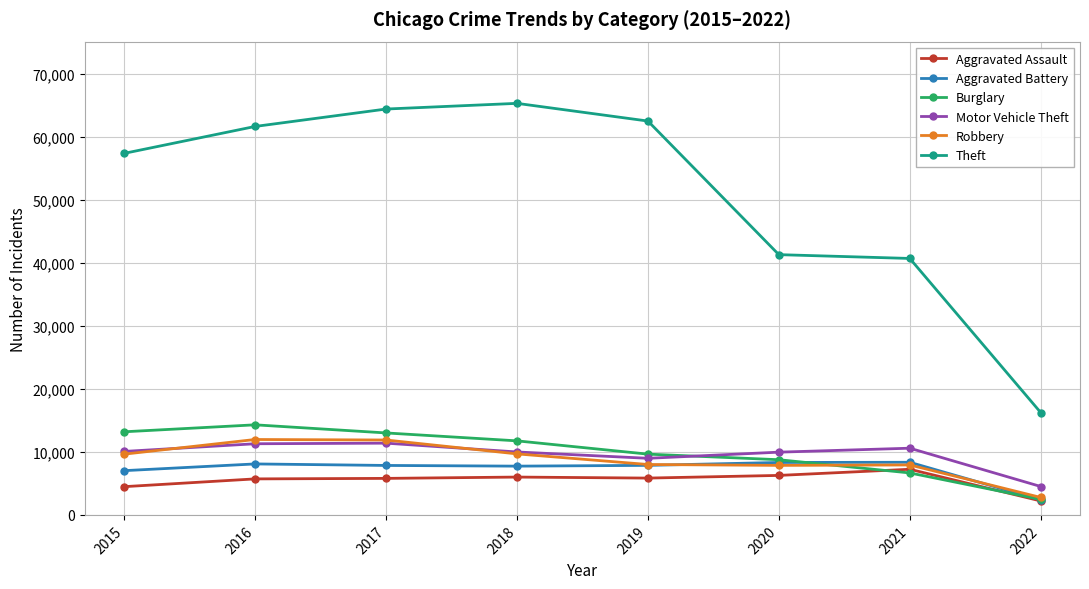

How many data points in Aggravated Battery are less than 7857?

4